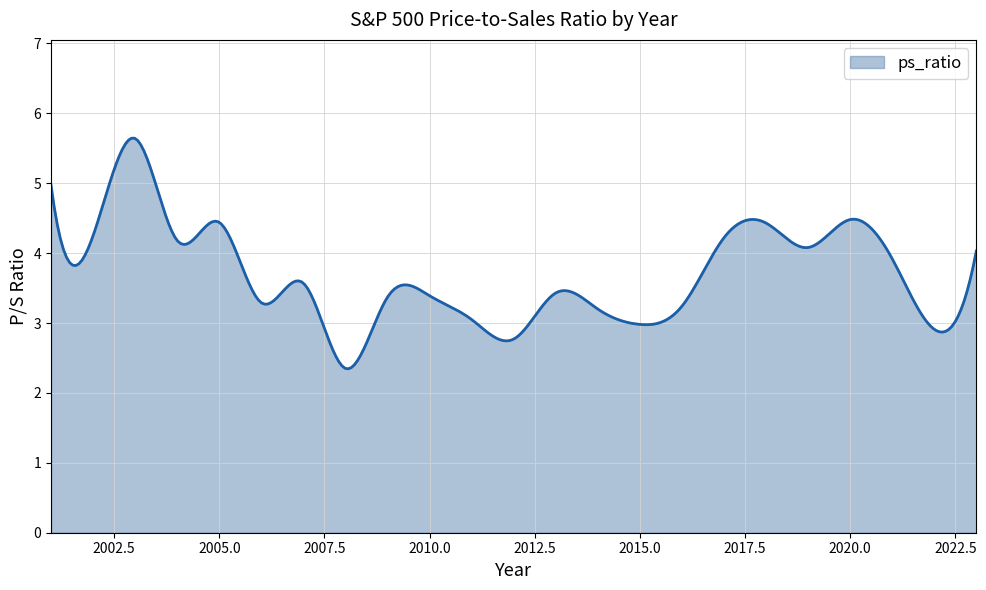

What is the minimum value shown in the chart?

2.3